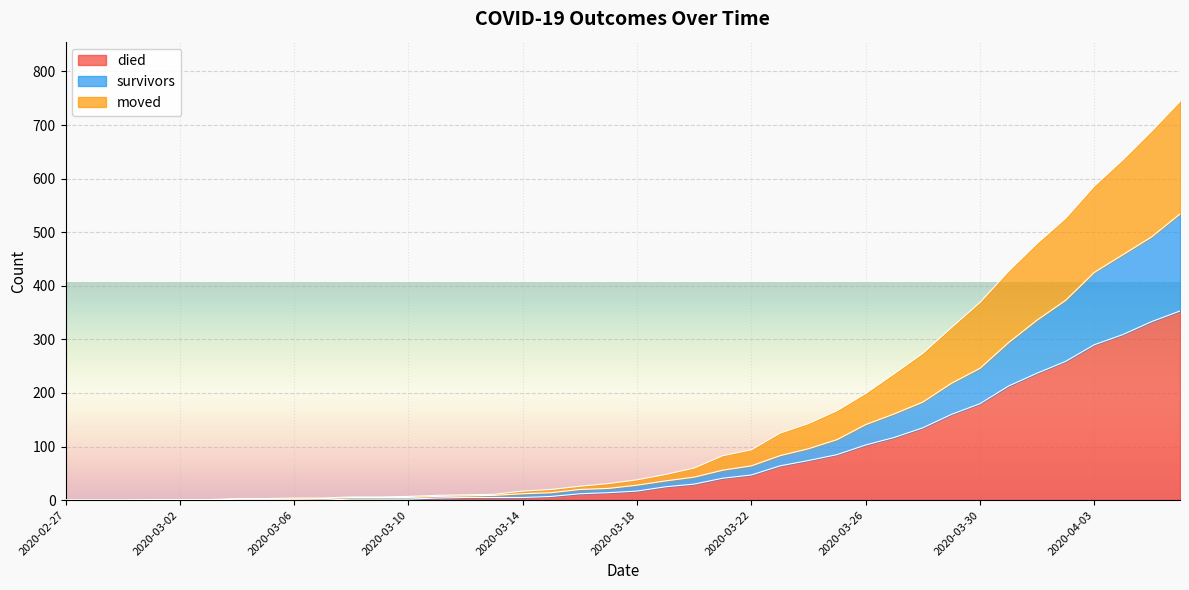

How many values in the moved series are below 38?

20